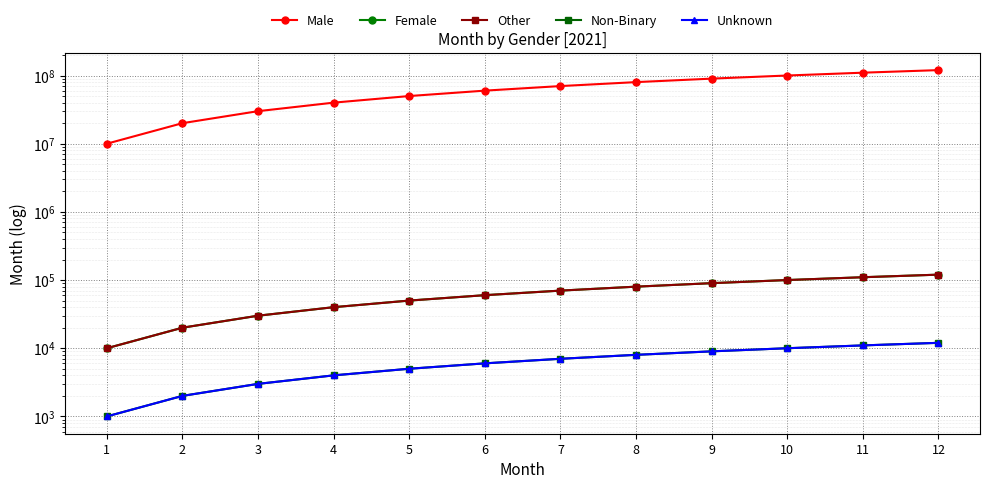

Where is Male nearest to the value 65000000?

6